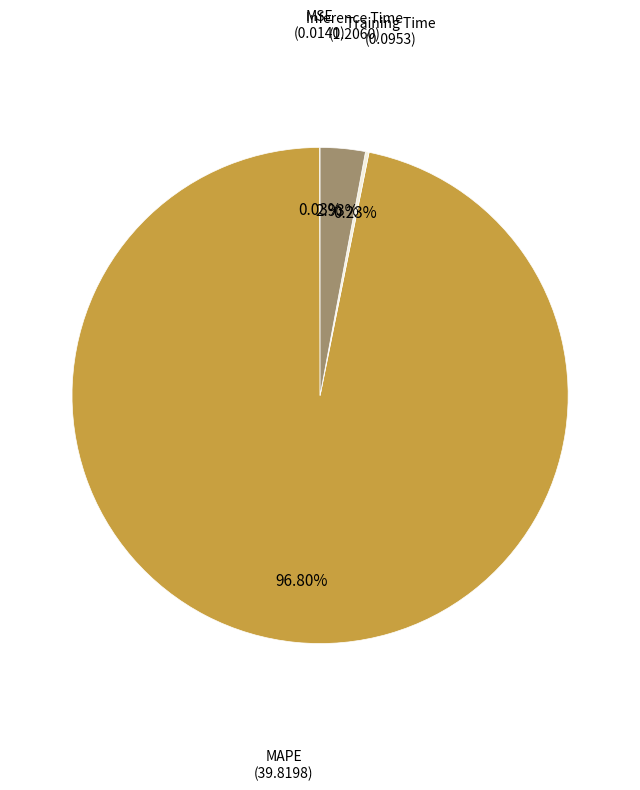

Is there a majority slice in this chart?

Yes